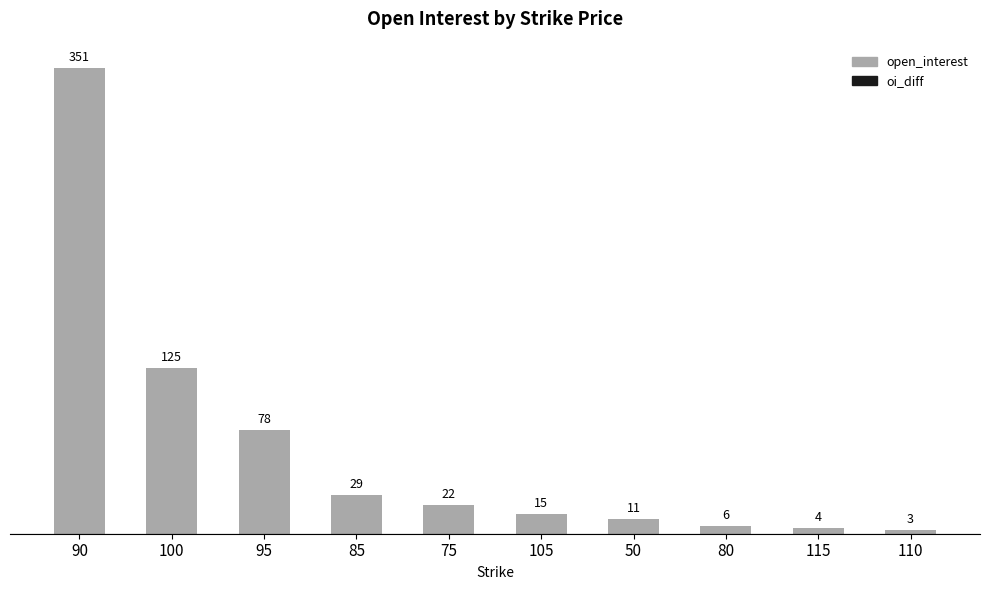

Is the value of oi_diff at 50 greater than the value of open_interest at 50?

No